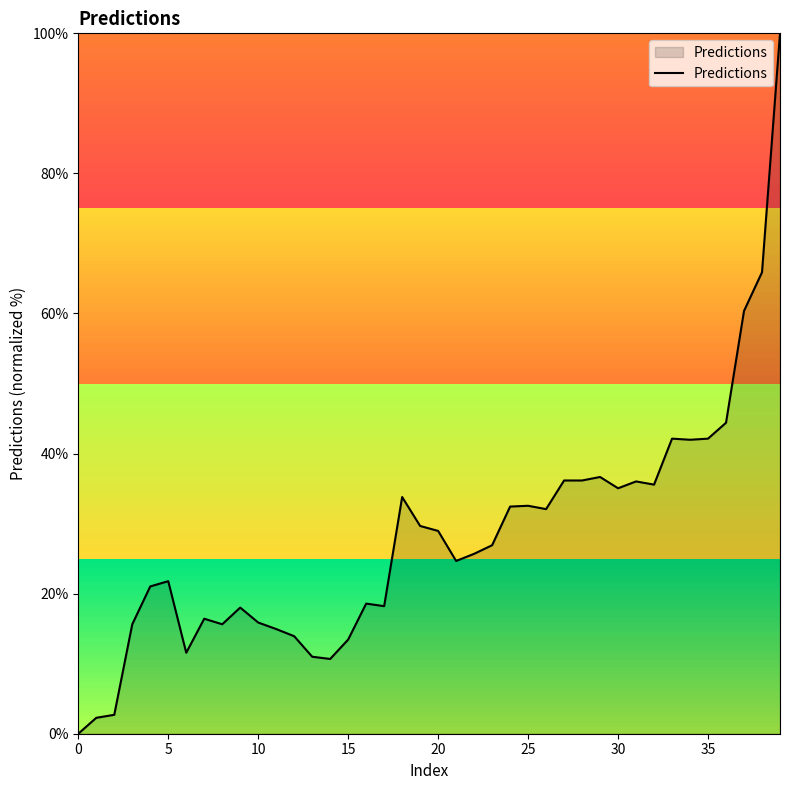

What is the difference between the maximum and minimum values?

100.0